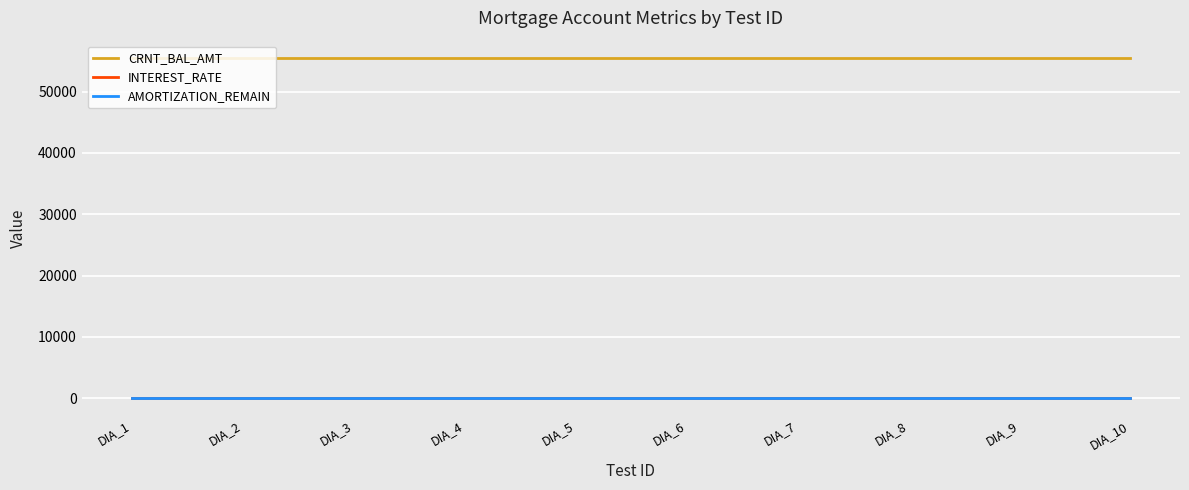

What is the maximum value shown in the chart?

55523.2